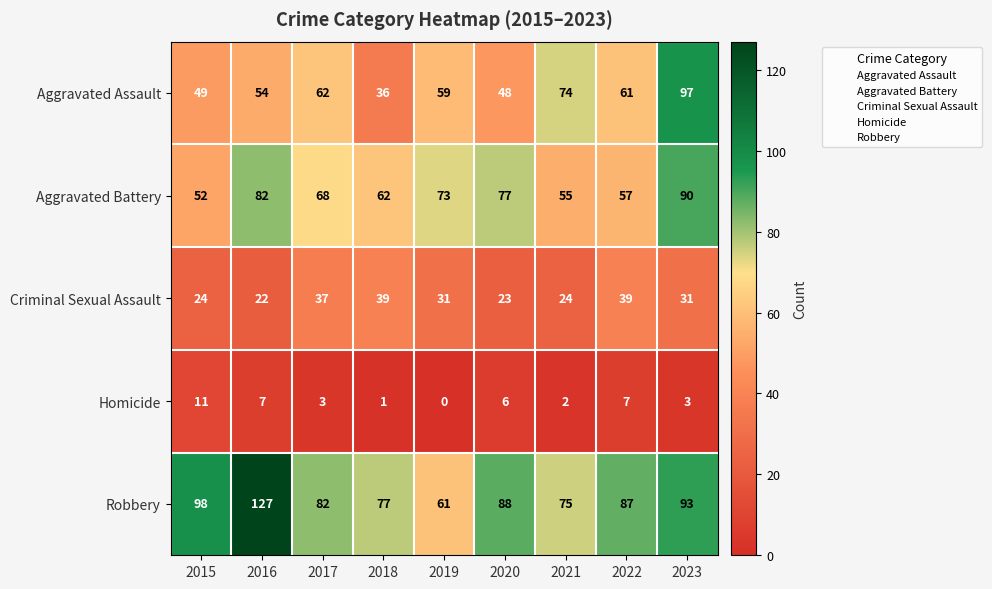

Which series has the largest total across all categories?

Robbery